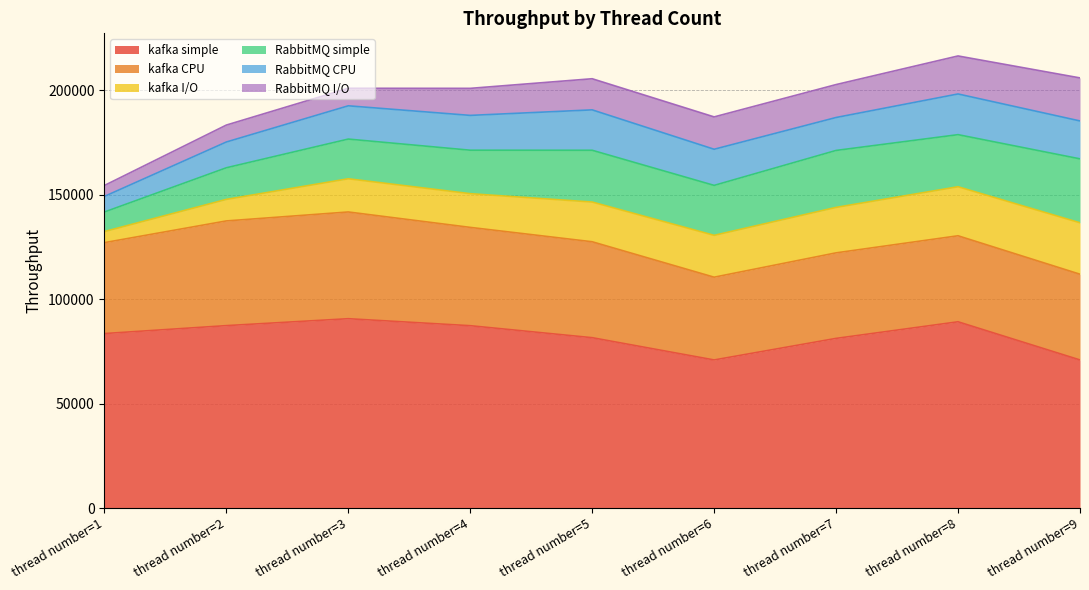

At which category does the chart reach its minimum across all series?

thread number=1